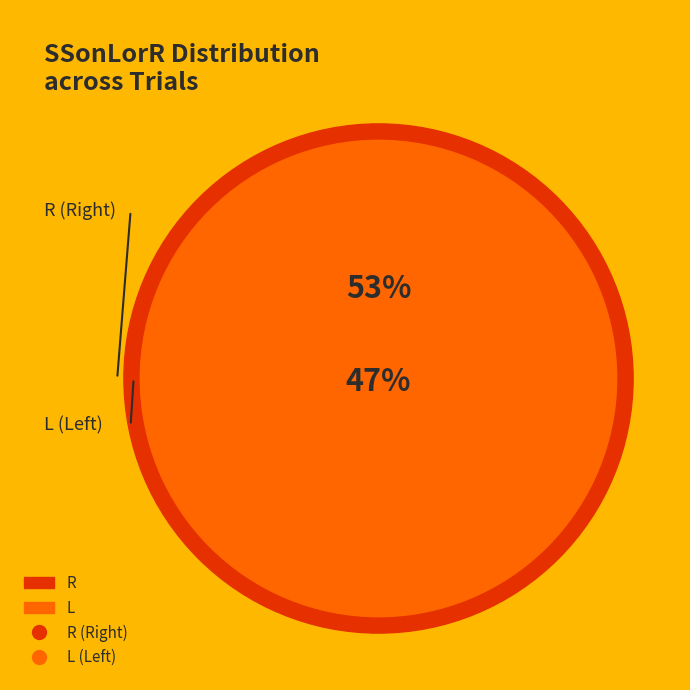

True or false: R accounts for 53% of the total.

True